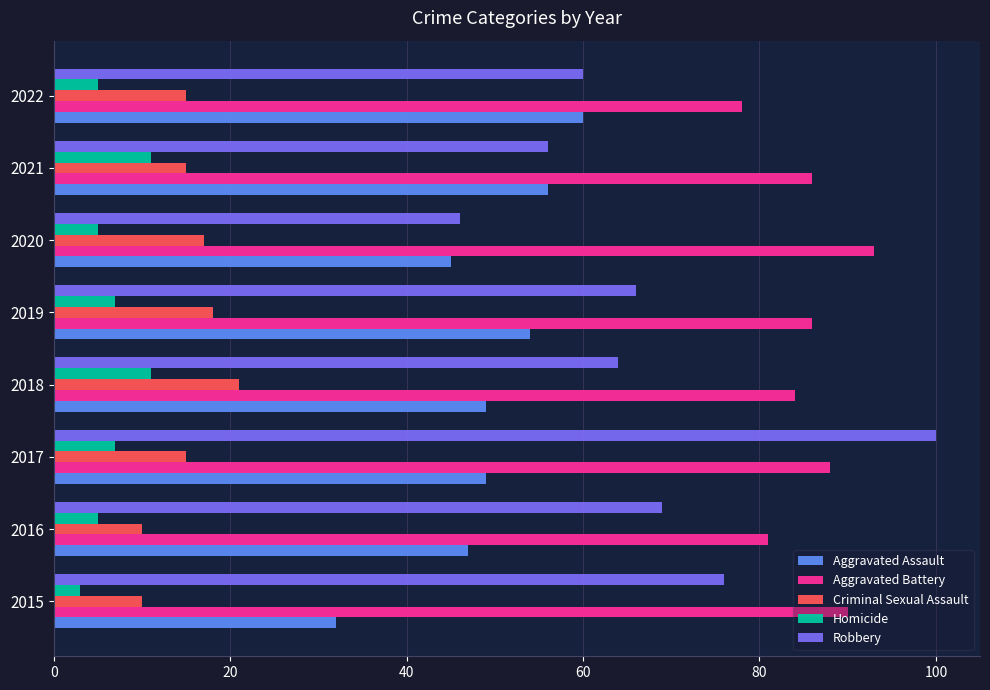

Which series has the largest total across all categories?

Aggravated Battery